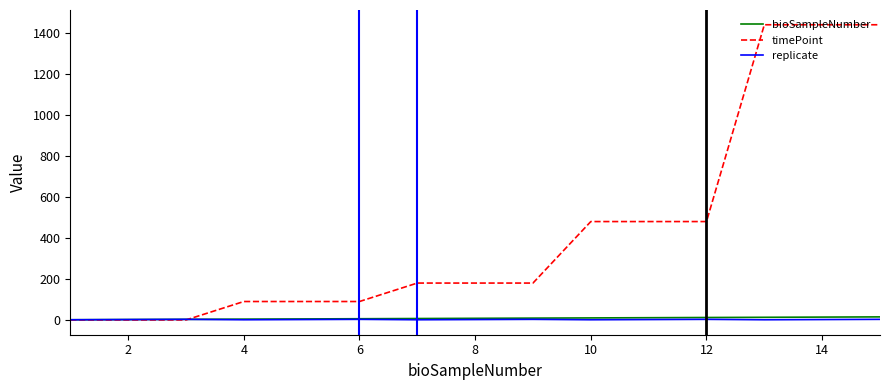

Which series has the widest spread of values?

timePoint